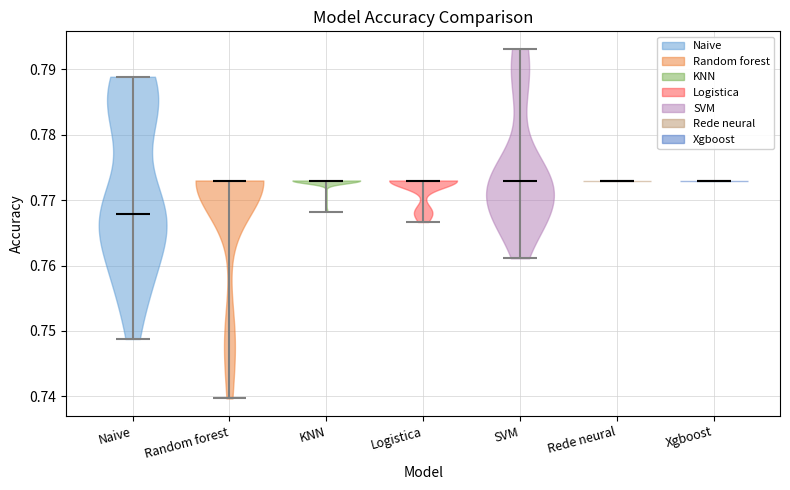

Which violin has the lowest median line?

Naive